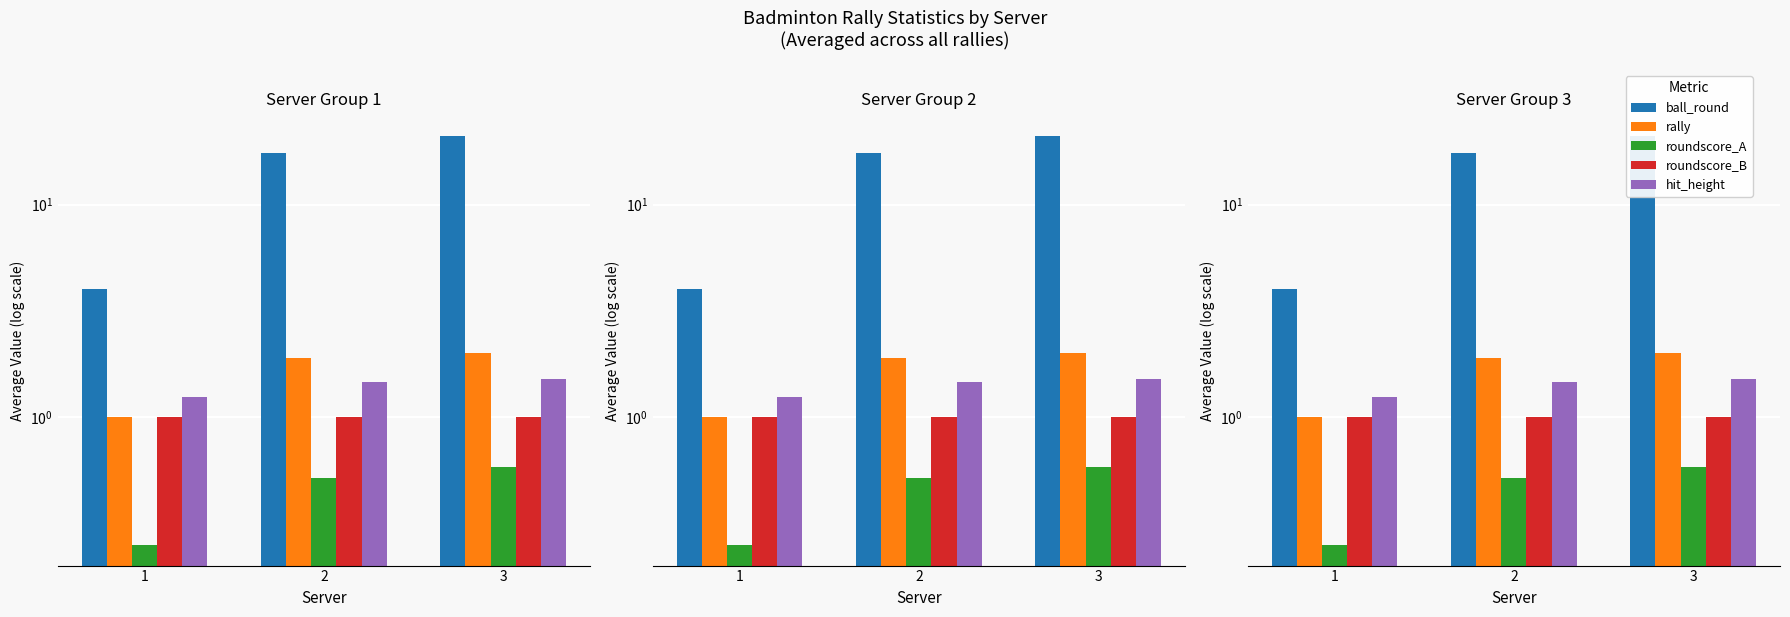

How many hit_height values are between 1 and 2?

3